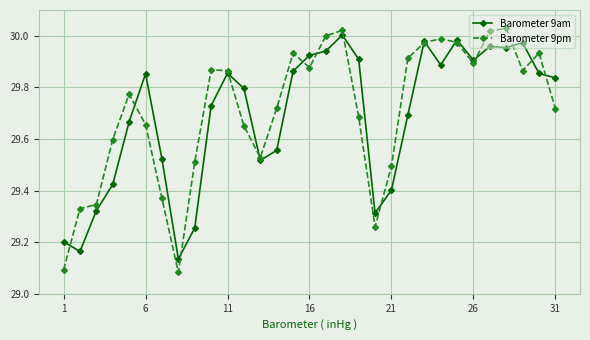

Which series has the largest range (max minus min)?

Barometer 9pm